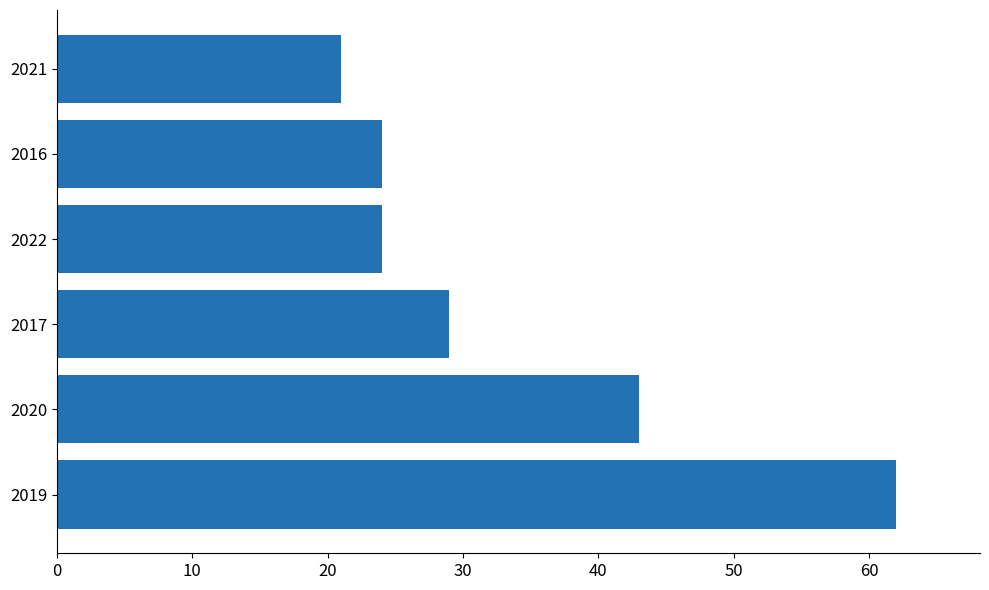

Are the bars grouped side by side (vs. stacked)?

No